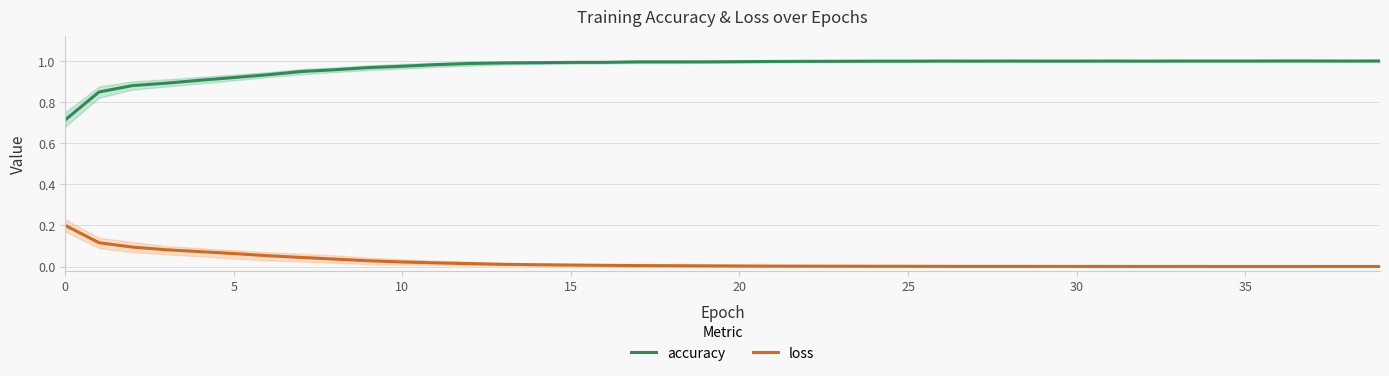

The value of loss at 18 is 0.0. True or false?

False